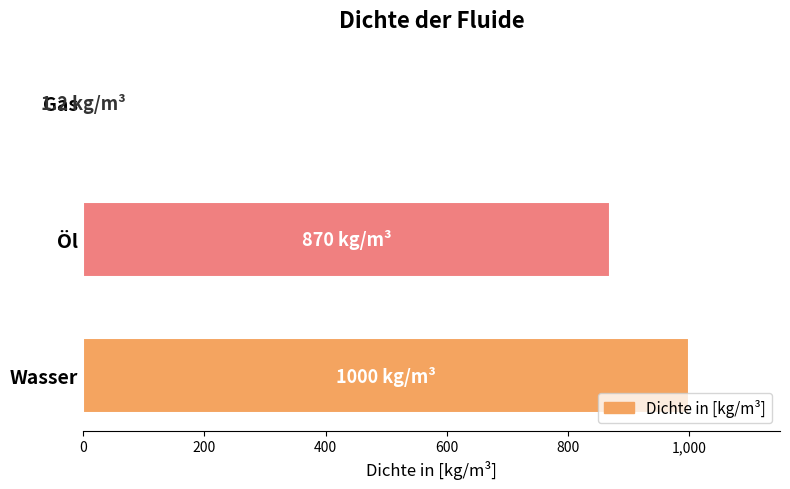

Which has a higher value, Öl or Wasser?

Wasser